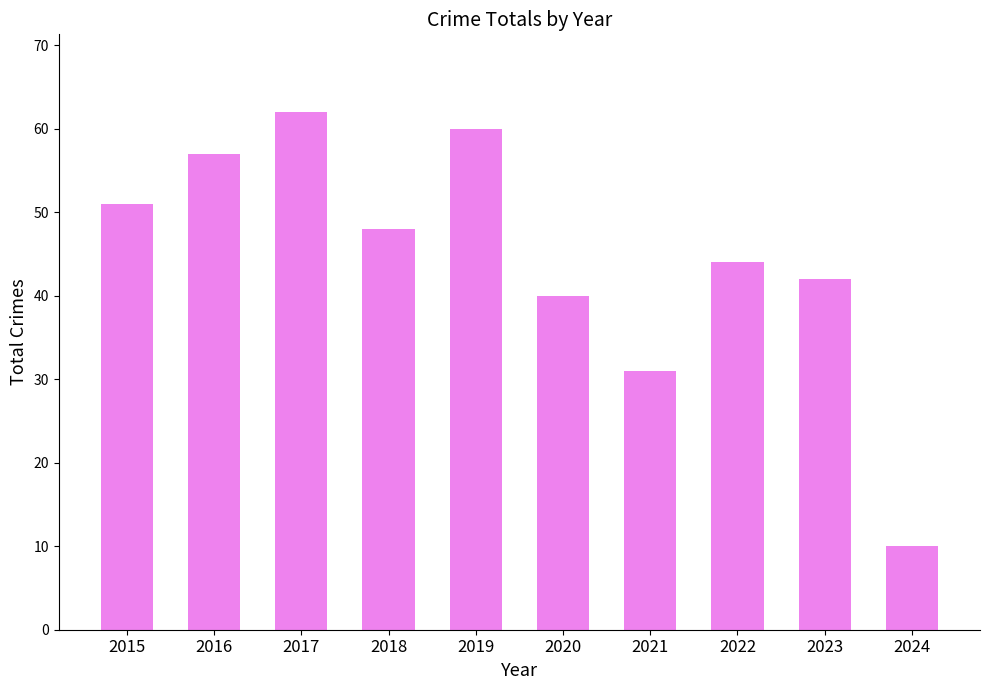

Is it true that the value at 2016 is 57?

True